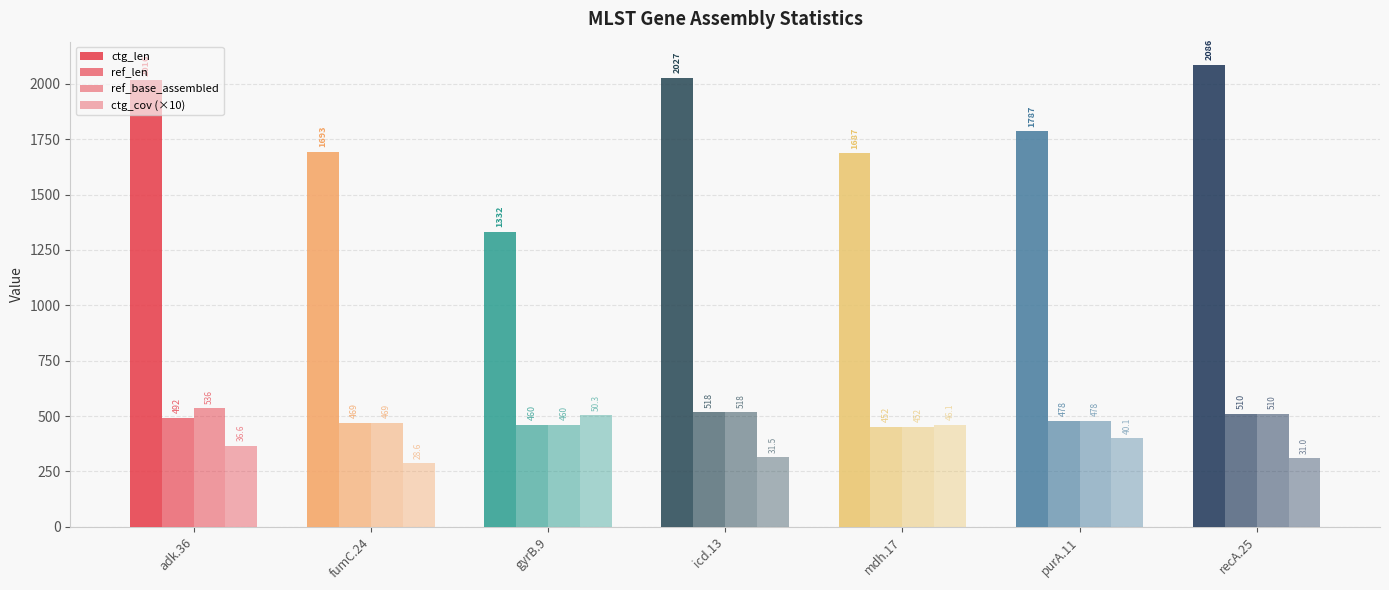

Which has a higher value, adk.36 or fumC.24?

adk.36